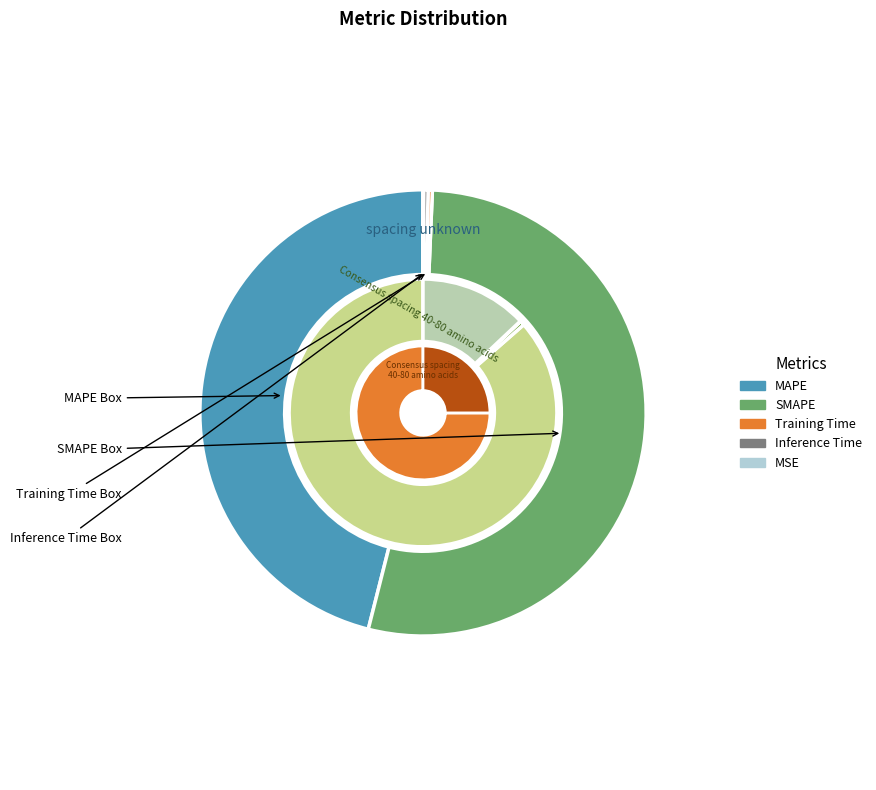

To the nearest percent, what percentage of the pie is MAPE?

46%